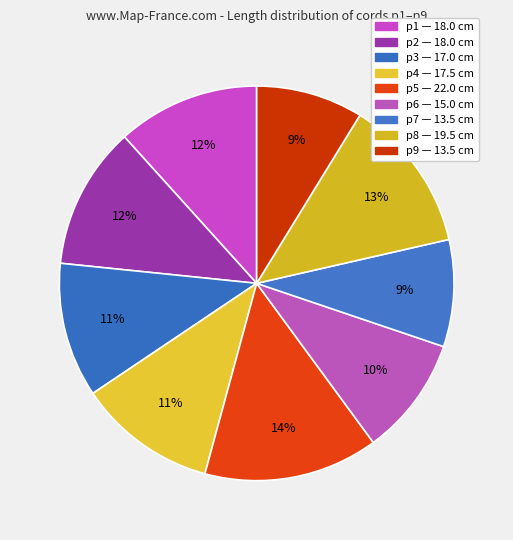

Count the number of slices in the pie.

9